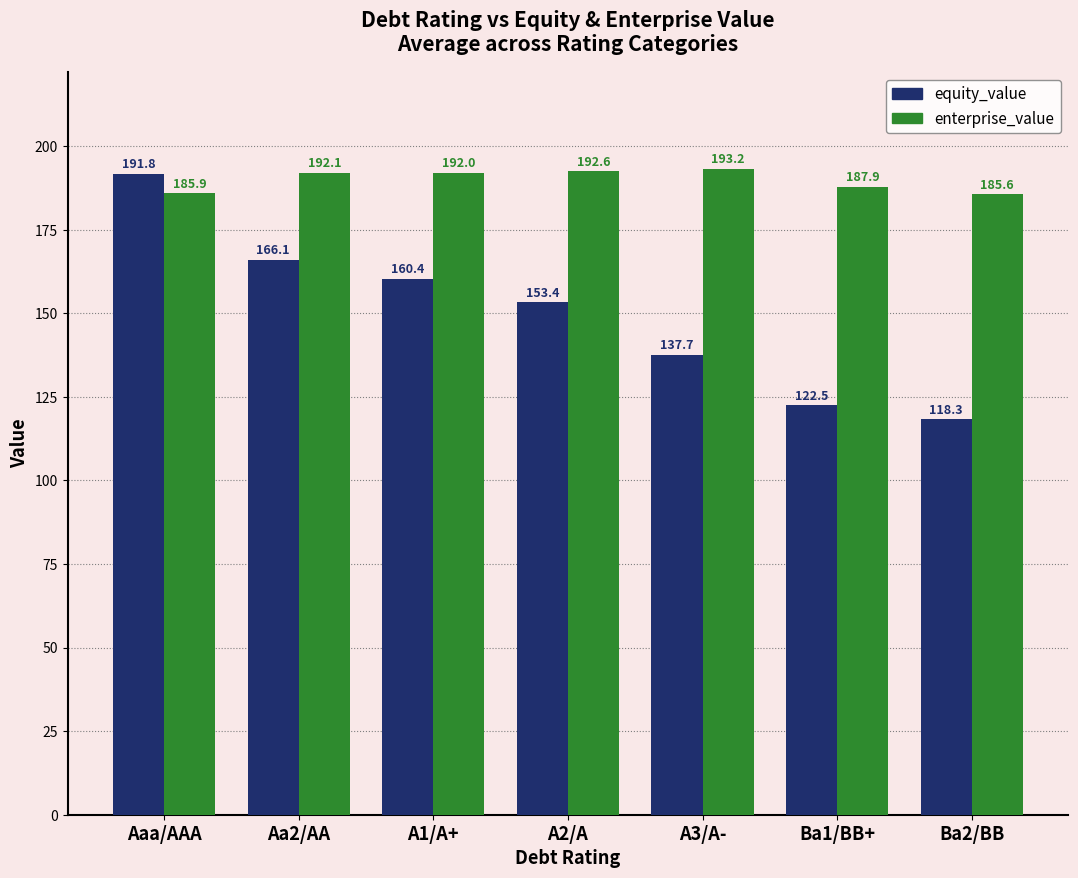

What is the label of the 4th bar from the right?

A2/A